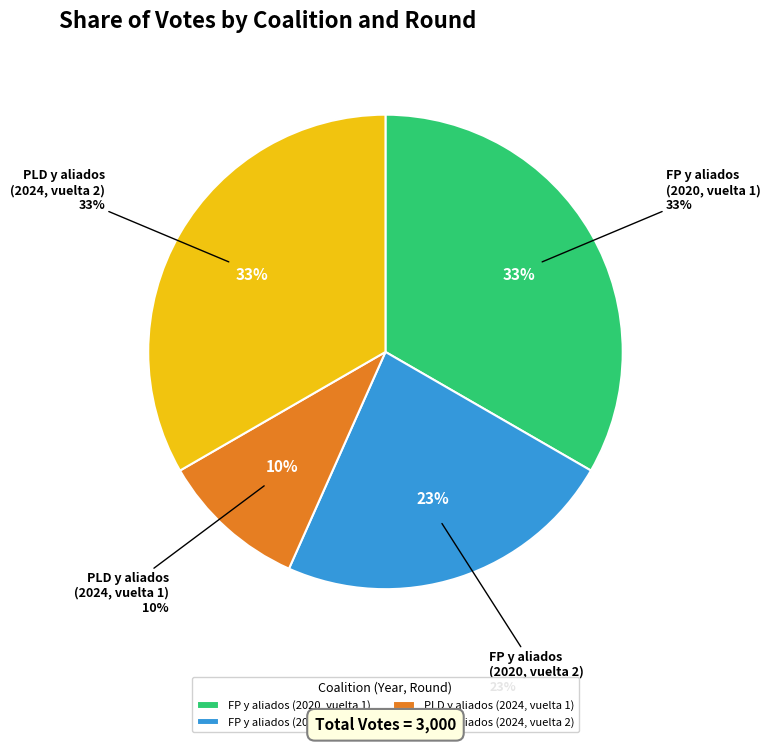

To the nearest percent, what is the average slice percentage?

25%